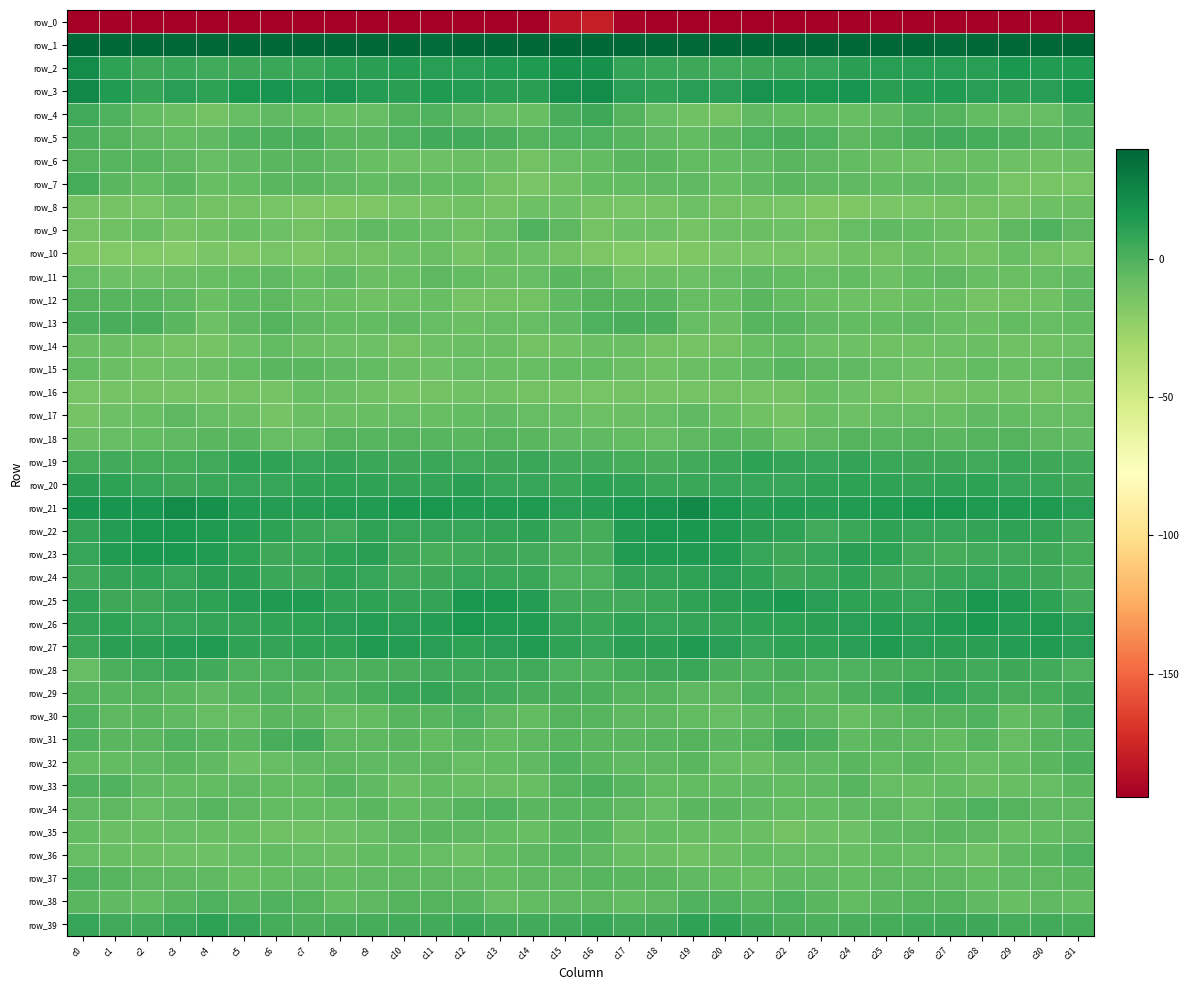

How many data points does each series have?

32